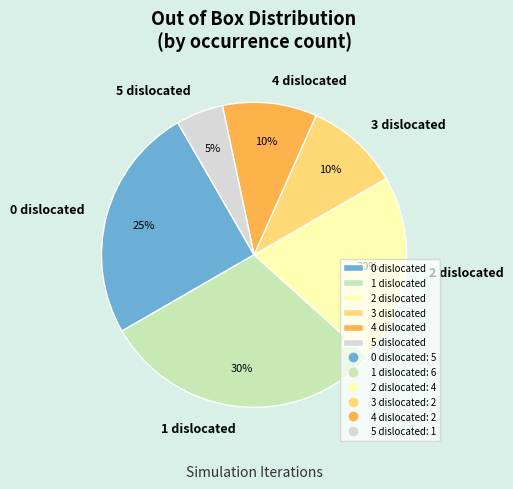

What is the largest slice in the pie chart?

1 dislocated